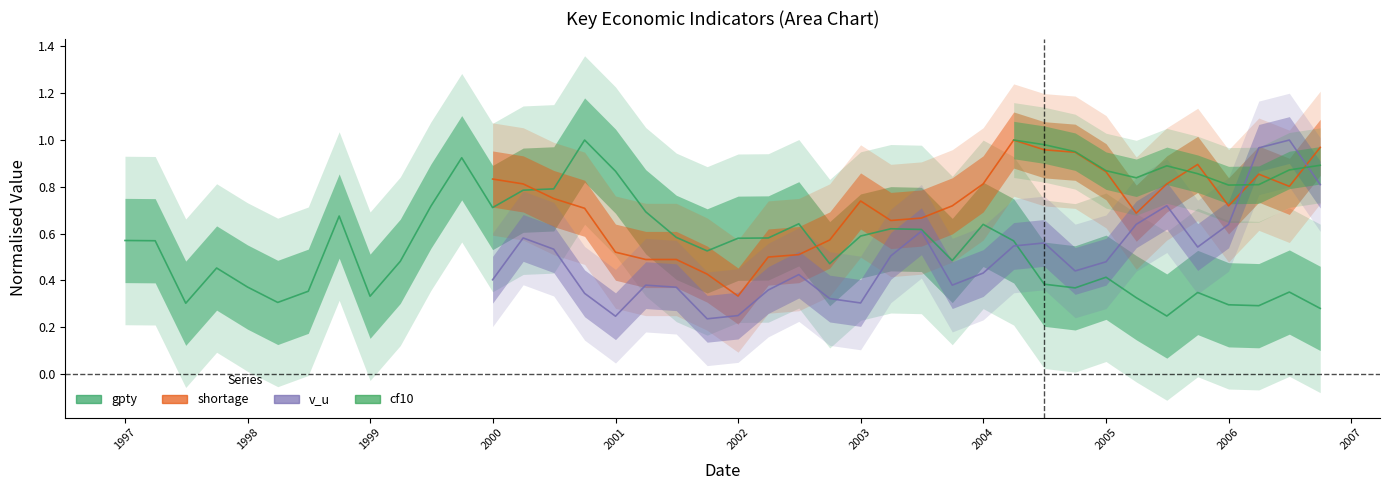

What is the value of the 40th point from the left?

0.3